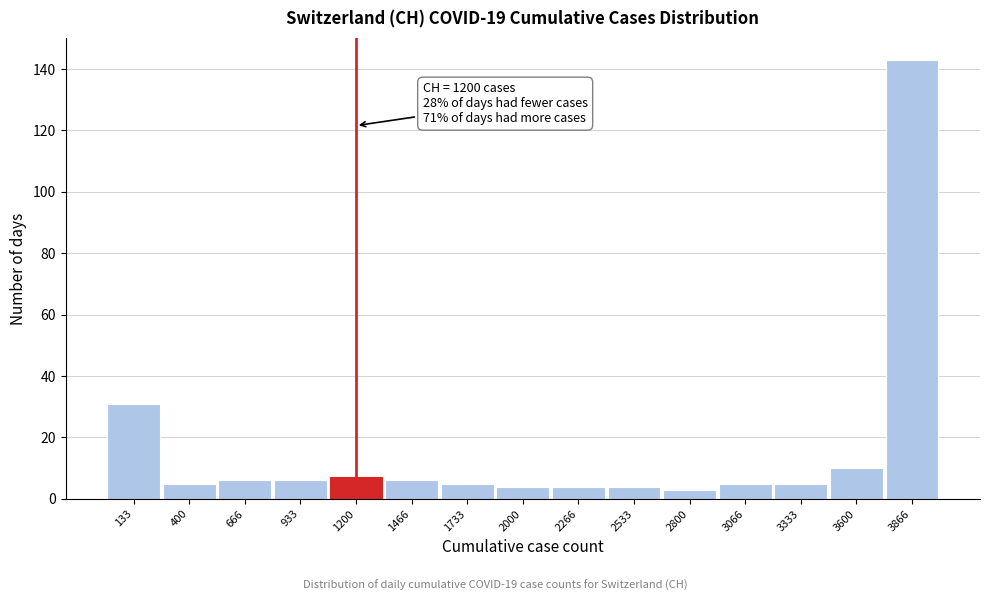

Which range on the x-axis has the tallest bar?

3750 to 4000